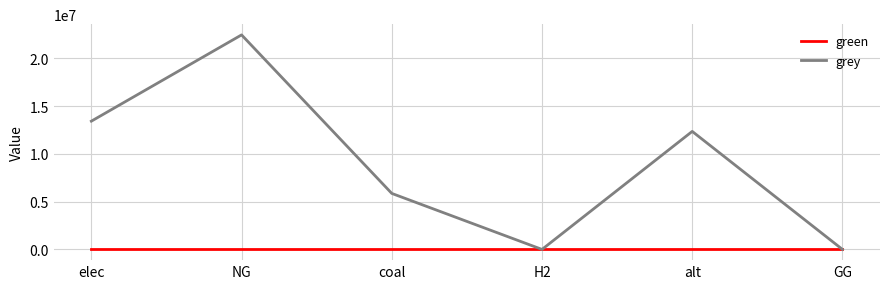

What is the average value of the grey series?

9010019.2